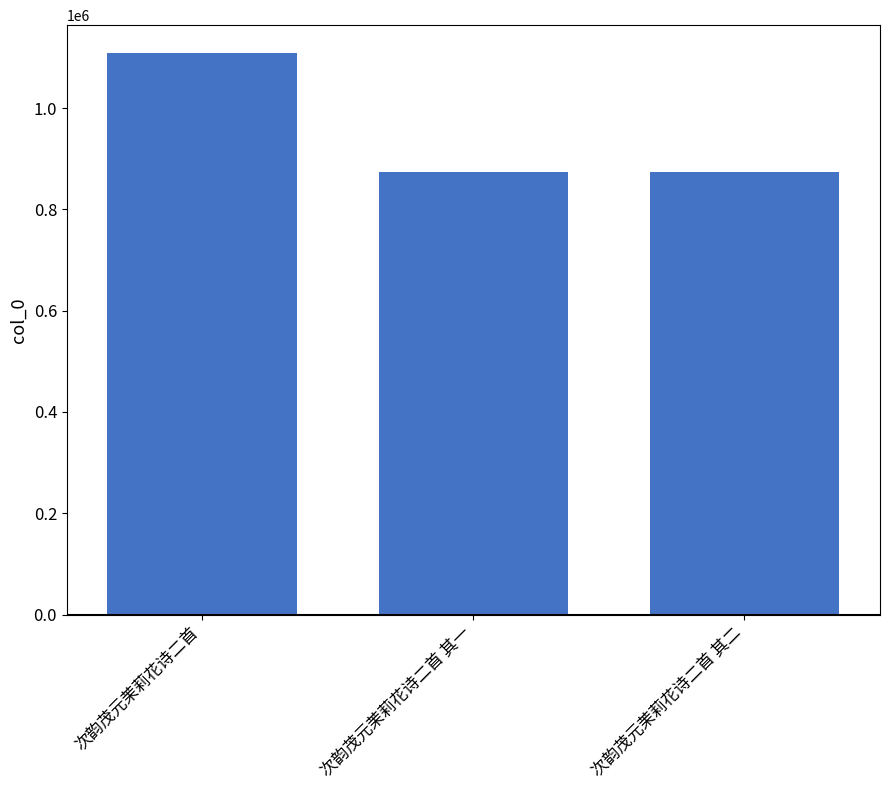

Are the bars horizontal?

No